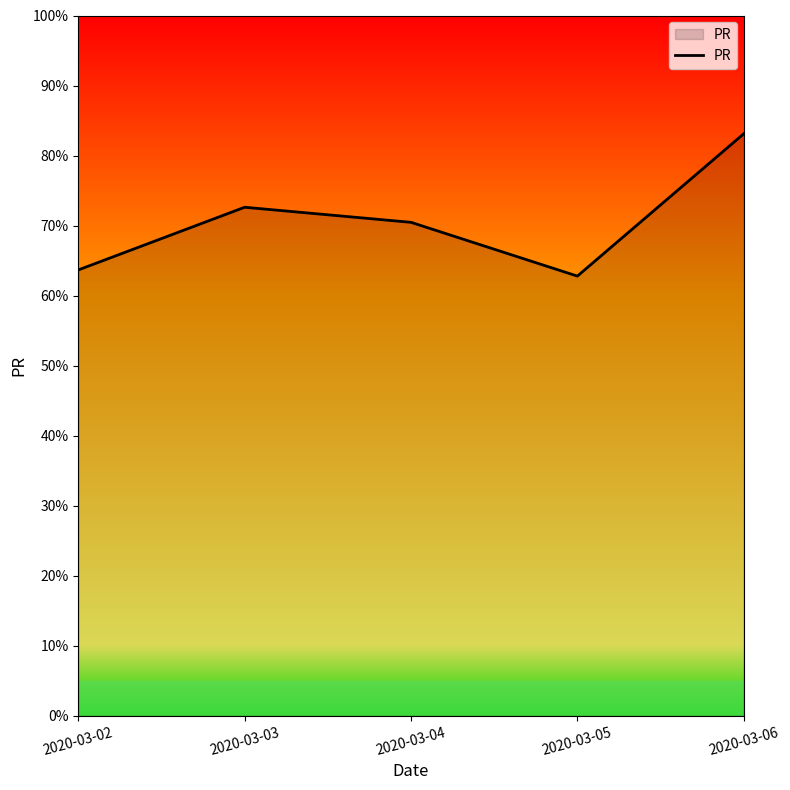

Reading left to right, extract all data points from this chart.

2020-03-02=63.7	2020-03-03=72.6	2020-03-04=70.5	2020-03-05=62.8	2020-03-06=83.1